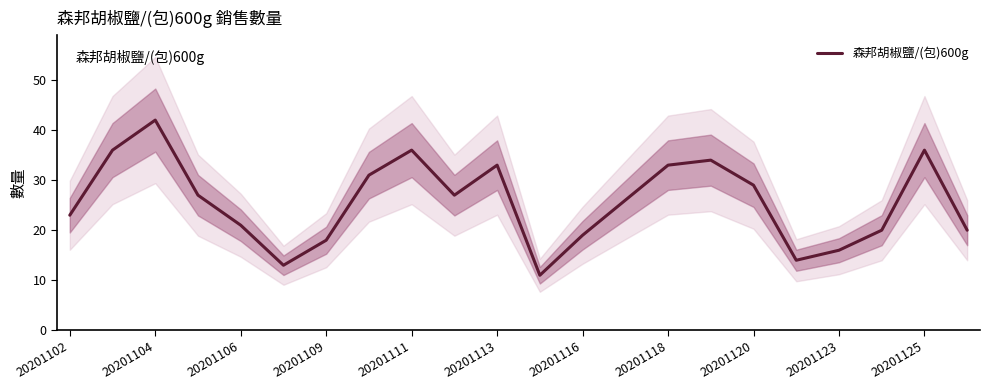

Where is the data nearest to the value 26?

13